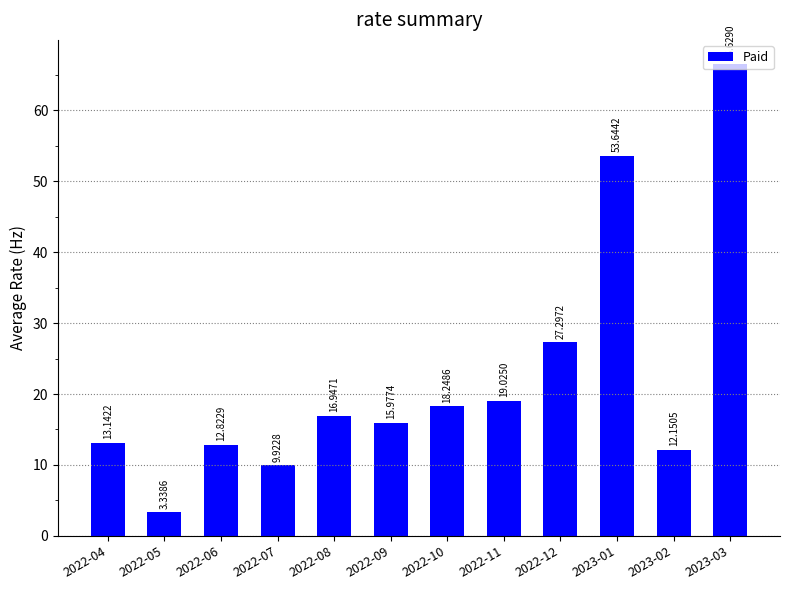

What is the sum of all values?

269.1